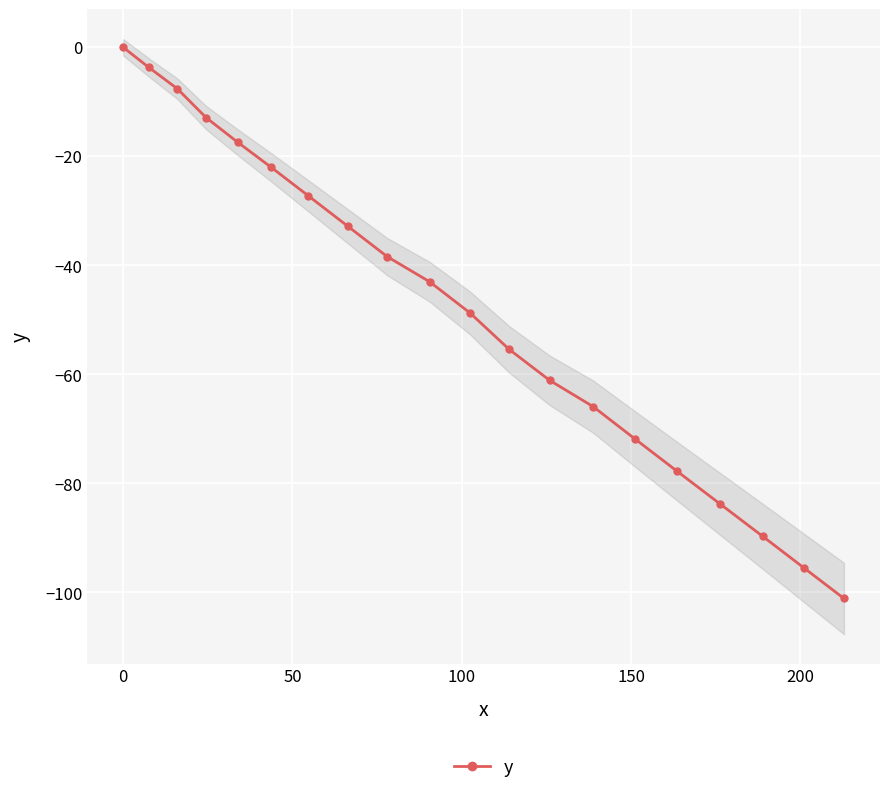

What is the value of the y point at the 13th from the left?

-61.1